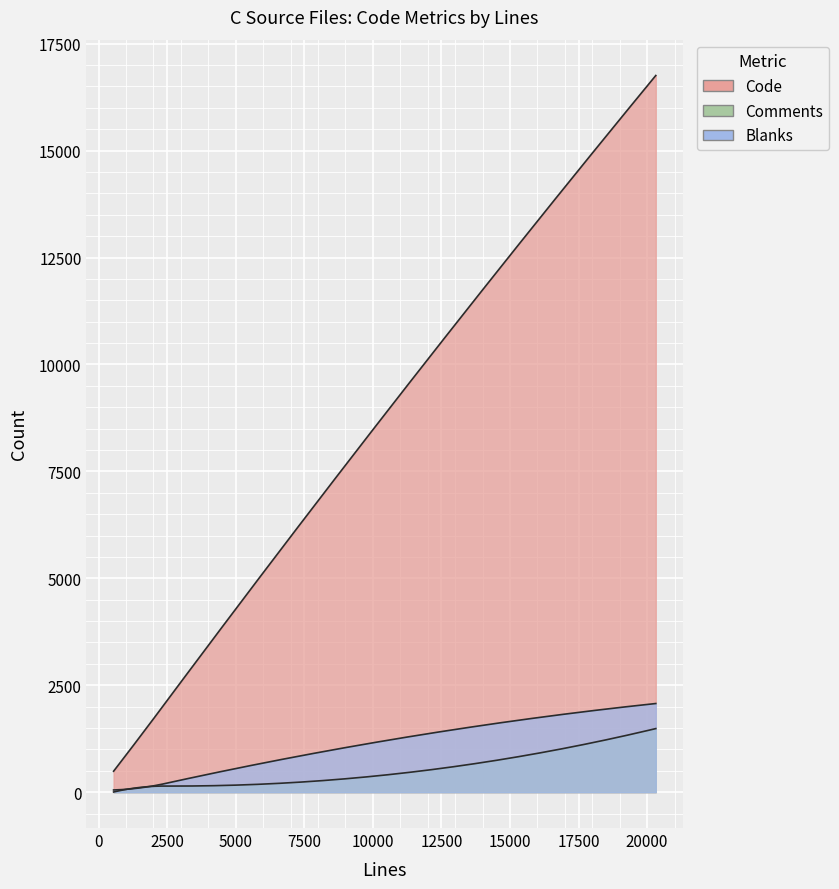

At which category does the chart reach its peak across all series?

mongoose.c